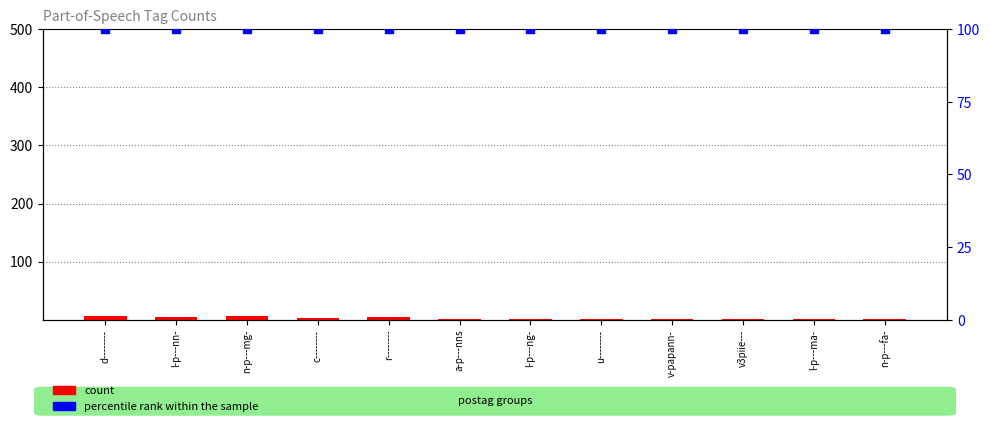

Which series contains the lowest Y value?

count